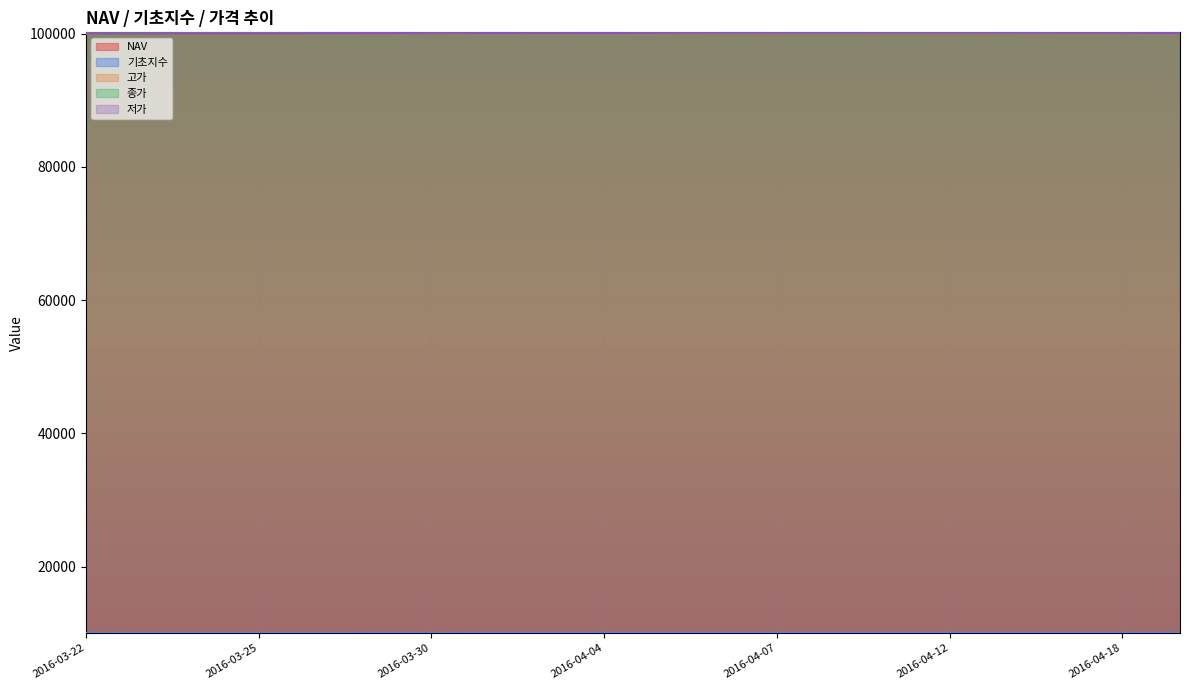

Which series changed the most between 2016-03-25 and 2016-04-06?

고가